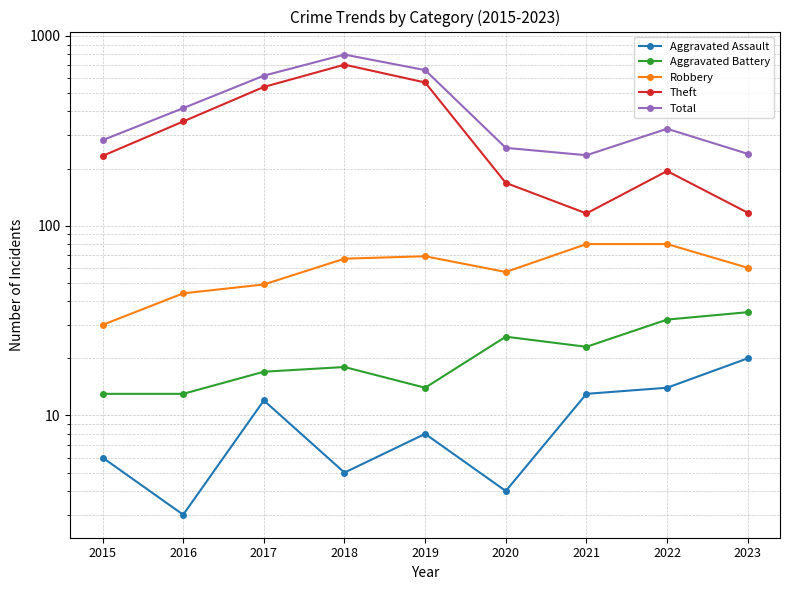

What is the approximate value of Robbery at 2020?

57